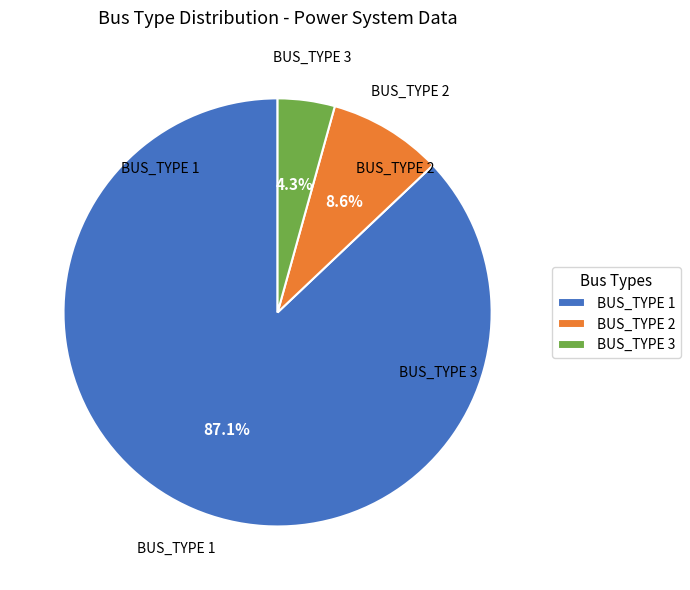

How many segments does this pie chart have?

3